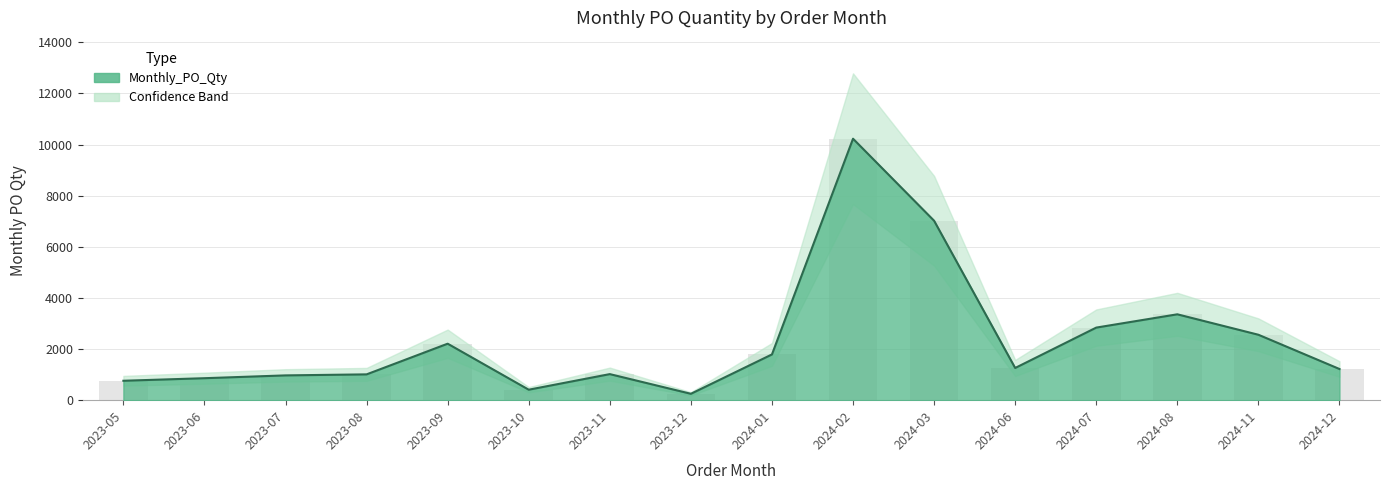

True or false: the data shows 1331 at 2024-11.

False